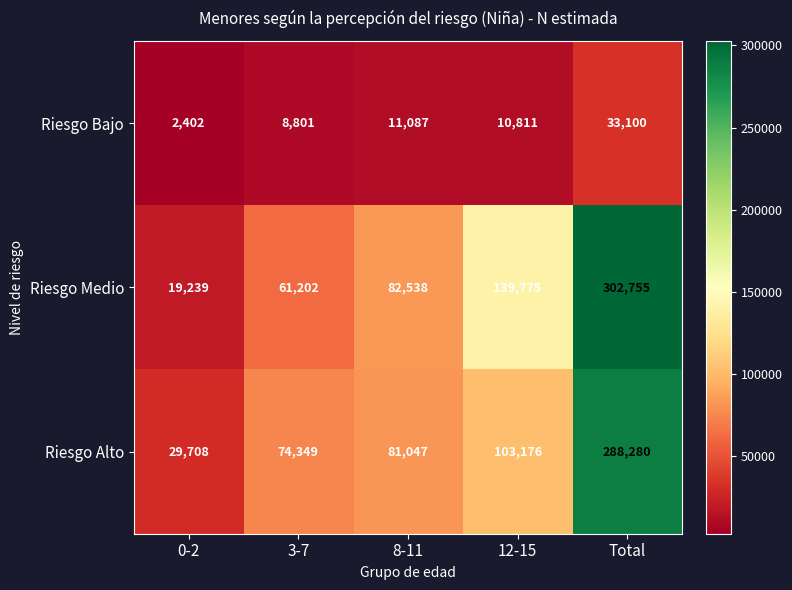

At which label is Riesgo Medio closest to 160997?

12-15